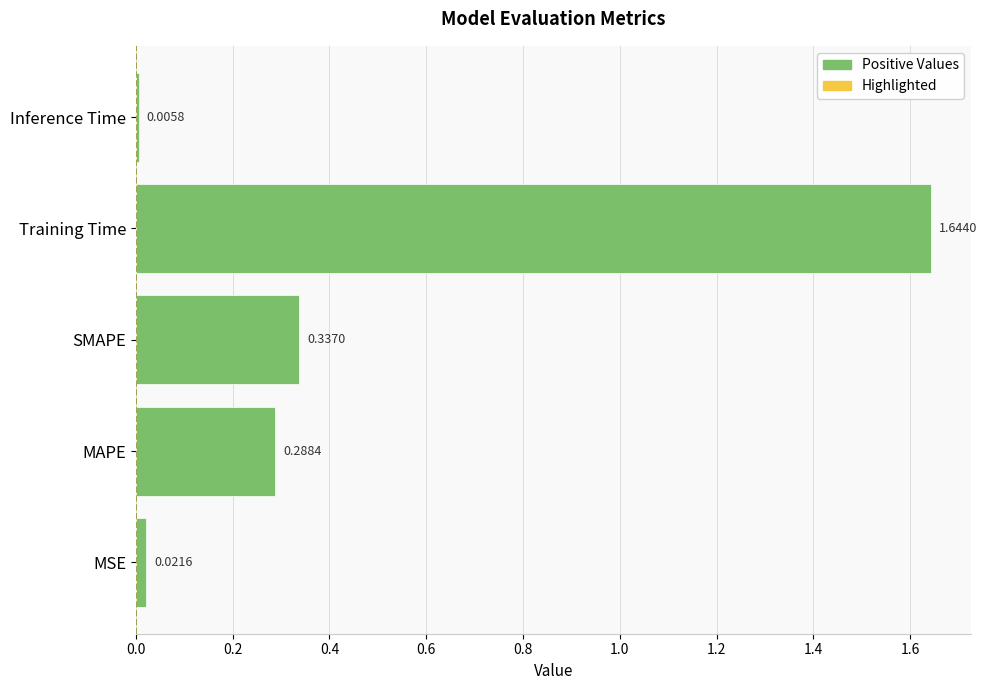

Which has a higher value, MAPE or Training Time?

Training Time